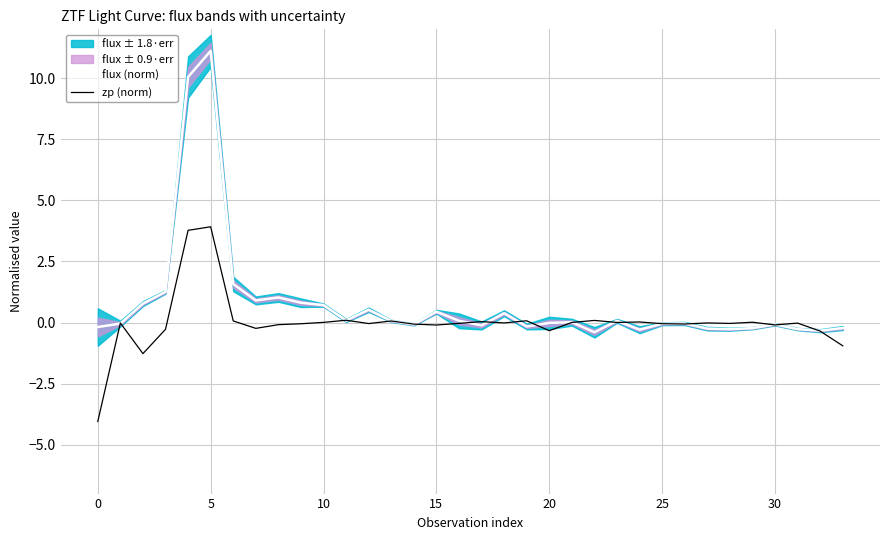

How many values in flux (norm) are above zero?

17